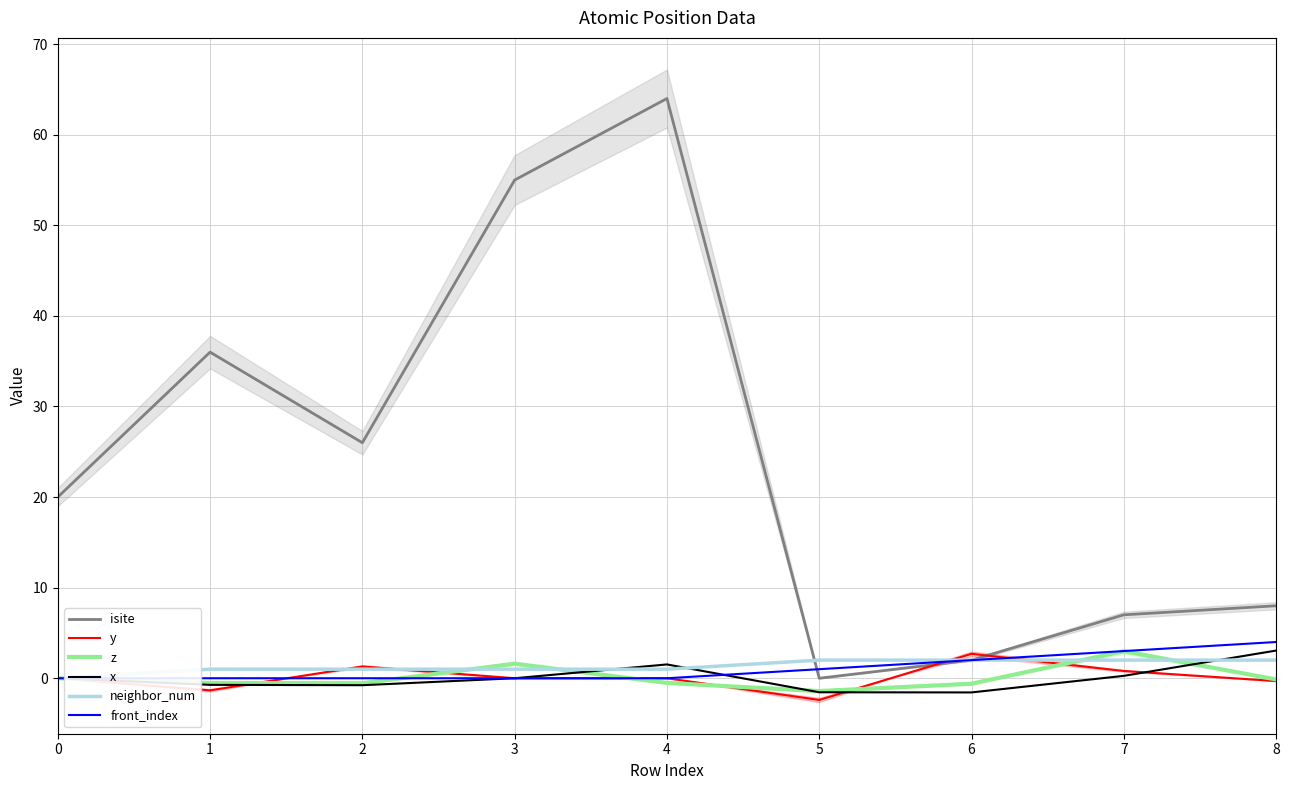

True or false: x and z cross at least once.

True